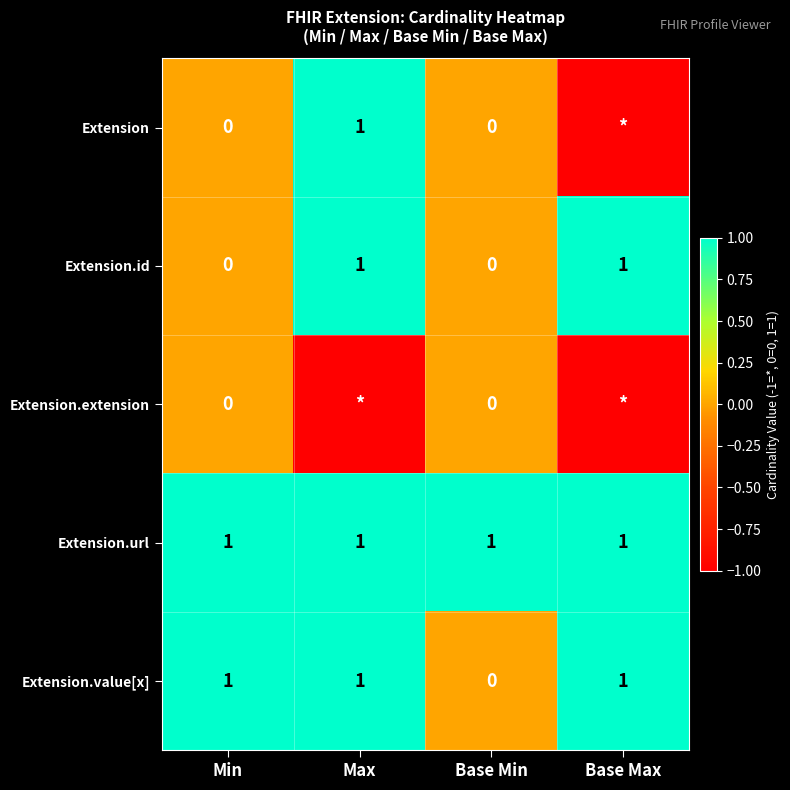

How many Extension.id values are between 0 and 1?

4